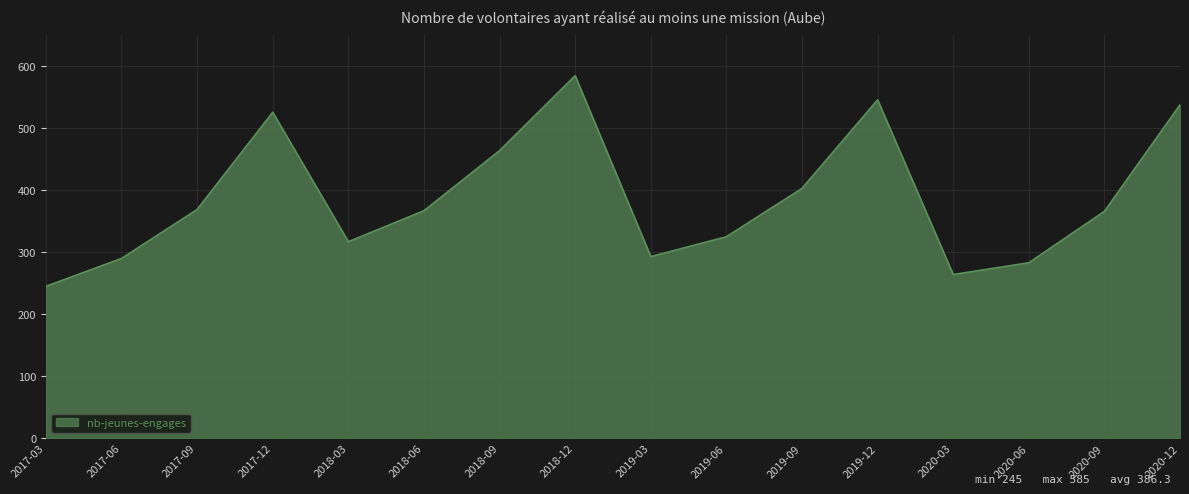

How many distinct data groups are displayed?

1